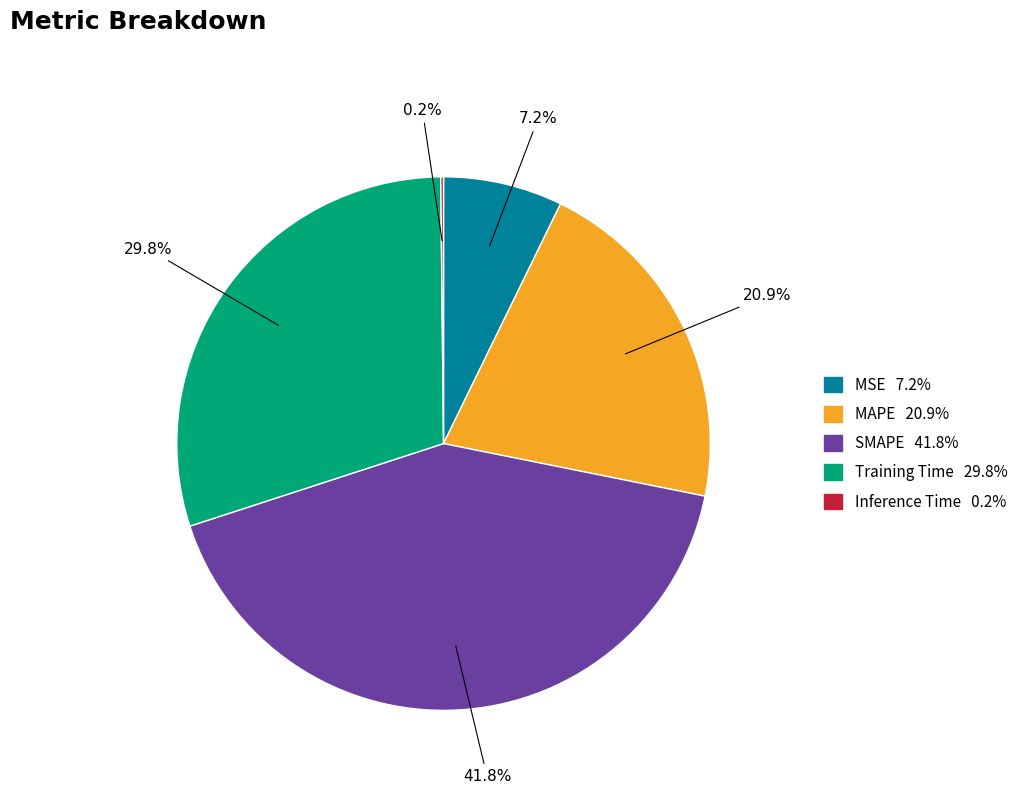

Do SMAPE and Training Time together represent more than half of the pie?

Yes